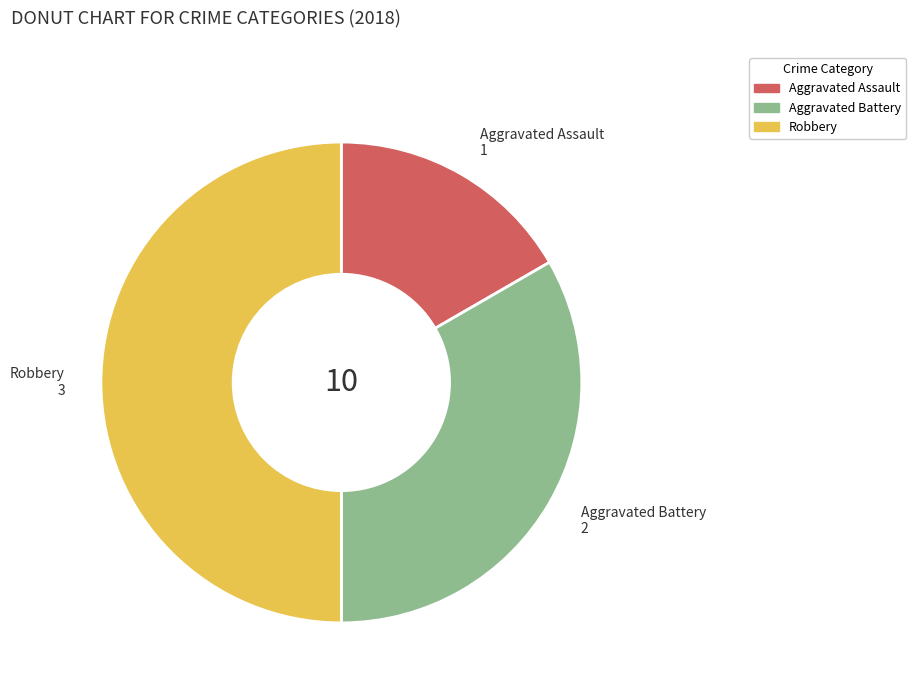

The Aggravated Battery slice represents 33% of the pie. True or false?

True